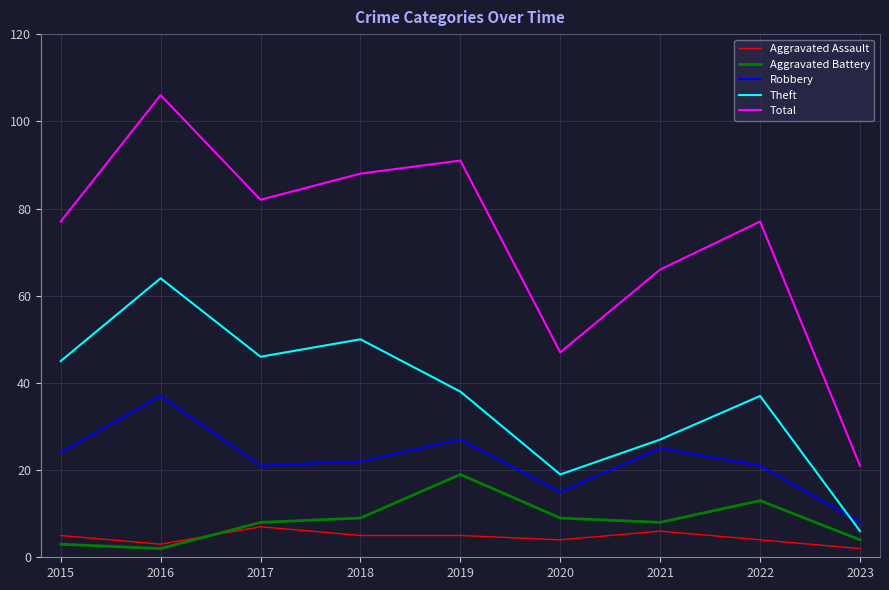

True or false: Theft and Total cross at least once.

False